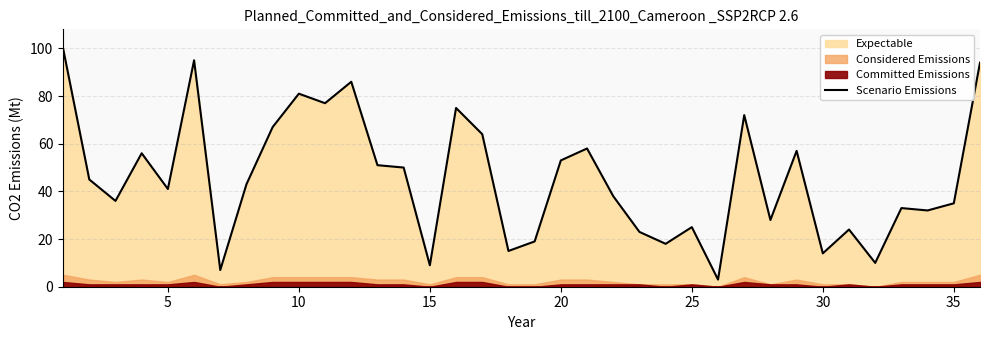

What is the maximum value for Scenario Emissions?

100